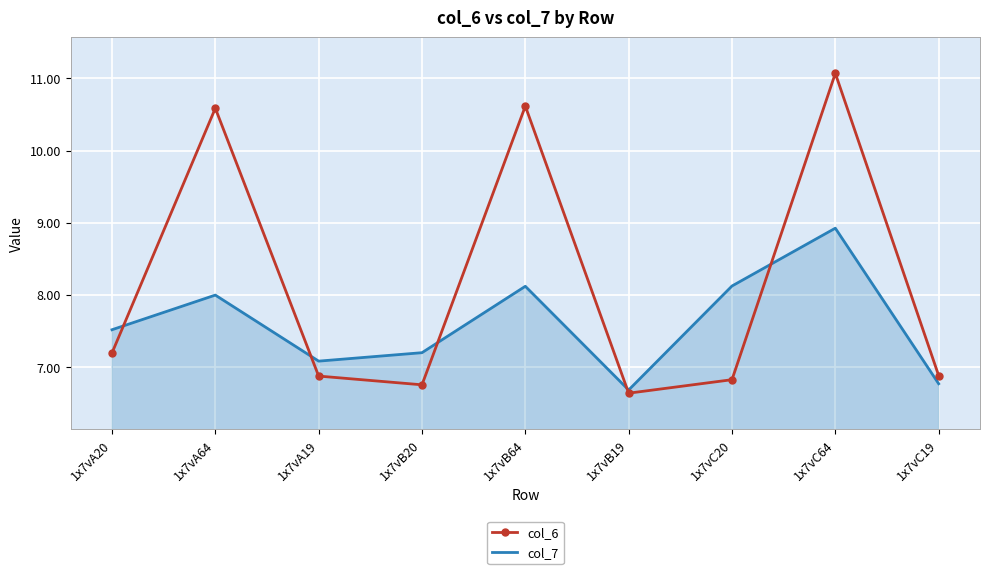

Reading right to left, what are all the values shown in this chart?

col_6: 1x7vC19=6.9	1x7vC64=11.1	1x7vC20=6.8	1x7vB19=6.6	1x7vB64=10.6	1x7vB20=6.8	1x7vA19=6.9	1x7vA64=10.6	1x7vA20=7.2
col_7: 1x7vC19=6.8	1x7vC64=8.9	1x7vC20=8.1	1x7vB19=6.7	1x7vB64=8.1	1x7vB20=7.2	1x7vA19=7.1	1x7vA64=8.0	1x7vA20=7.5